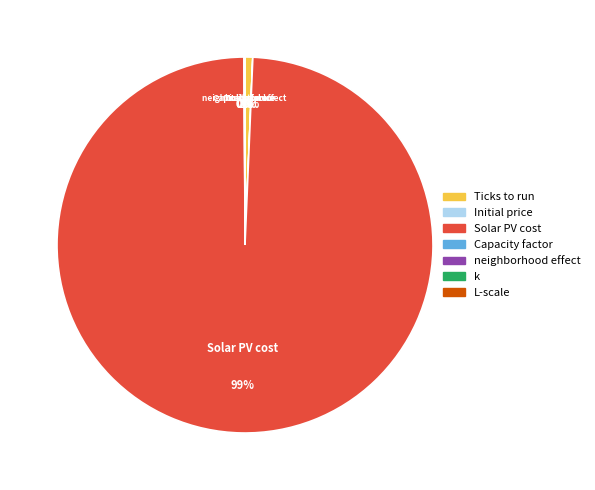

Is Solar PV cost the majority of the pie?

Yes